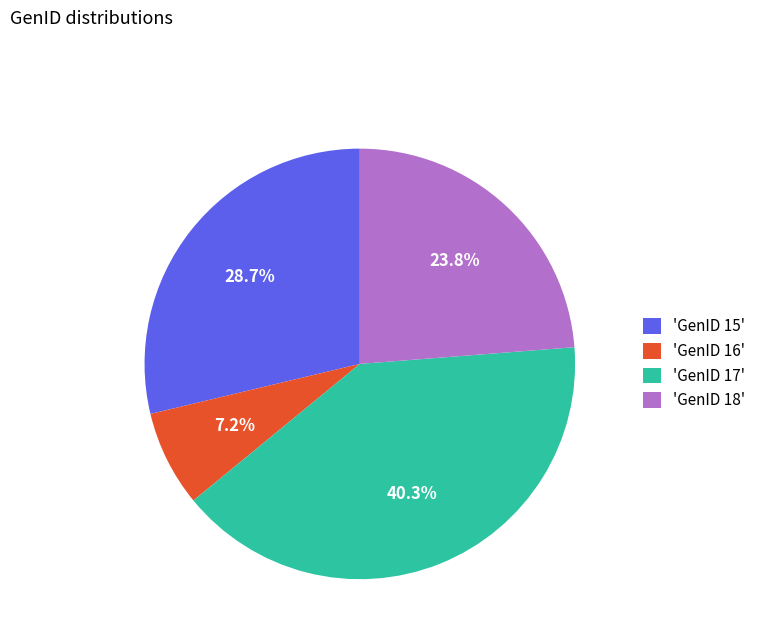

Is there any slice that represents more than half of the pie?

No